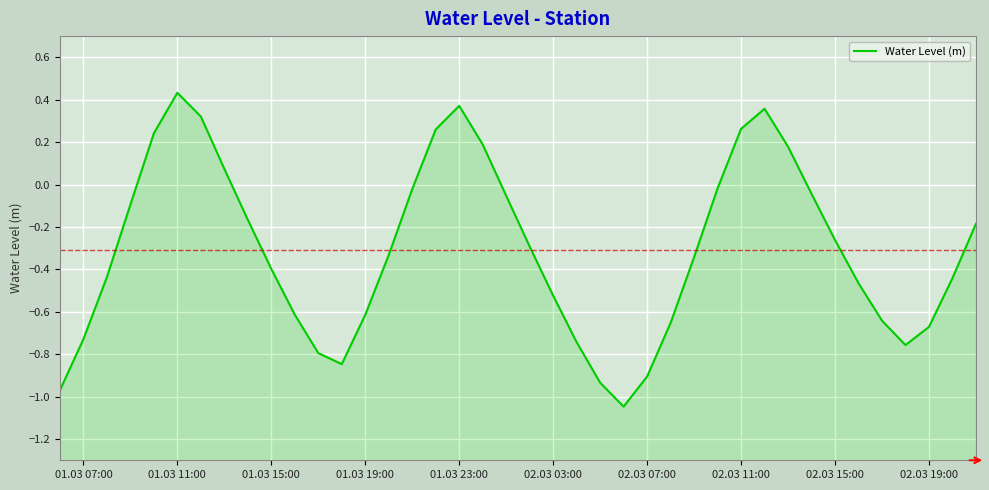

How many data points are above 0?

10